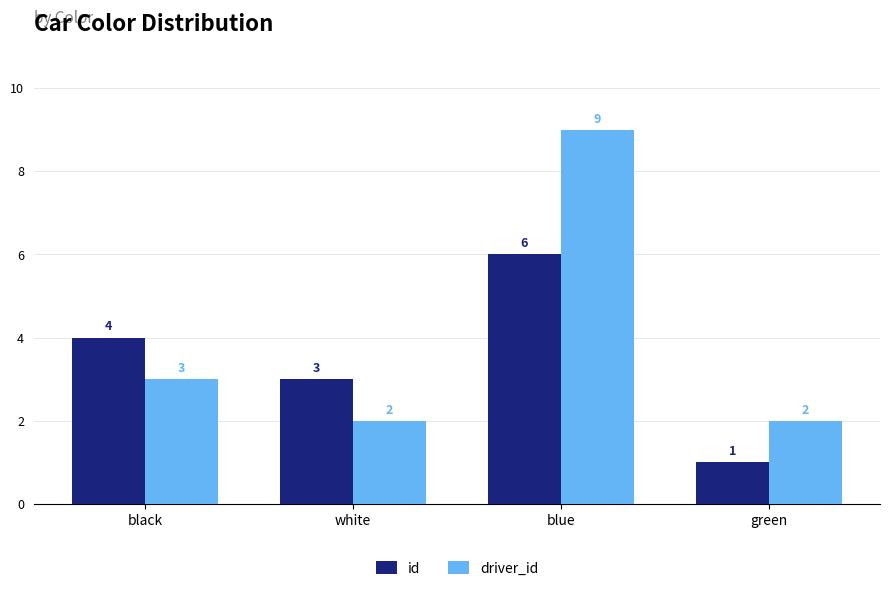

What is the label of the 1st bar from the right?

green